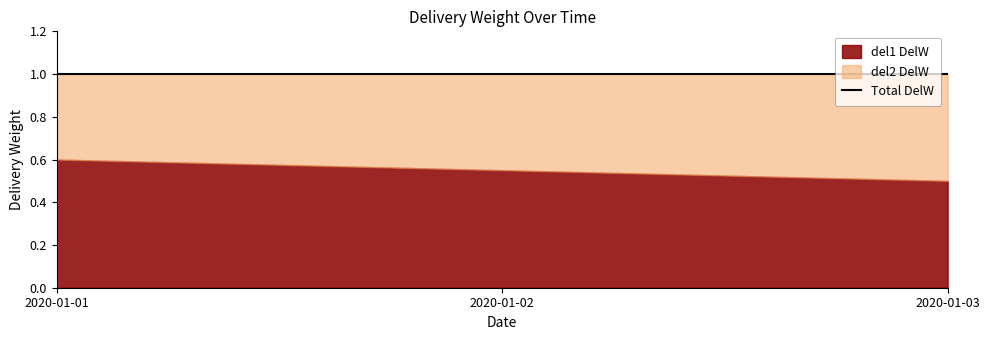

At which category does the chart reach its minimum across all series?

2020-01-01